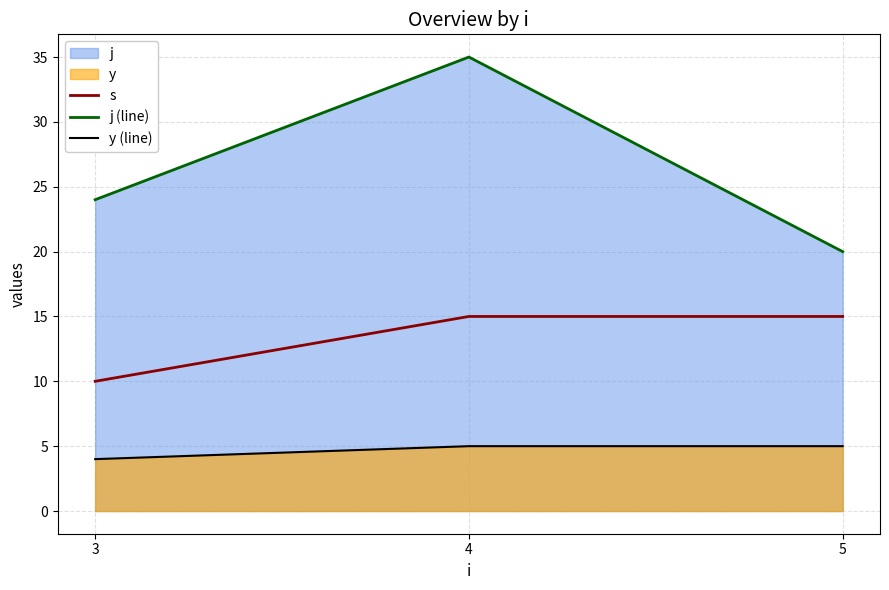

What is the difference between the highest and lowest values at 5?

15